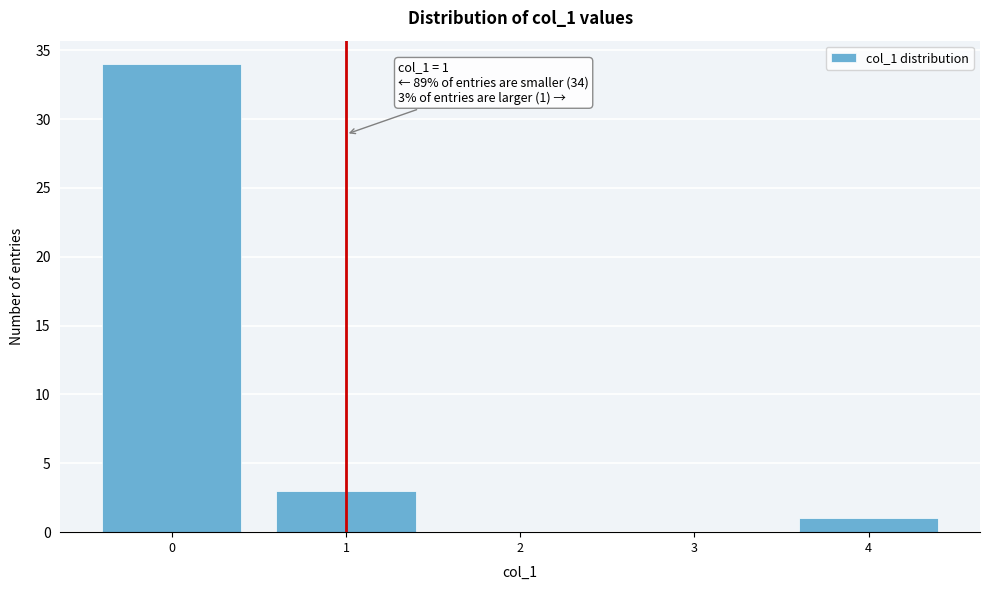

Over which range of the x-axis is the bar tallest?

-0.5 to 0.5